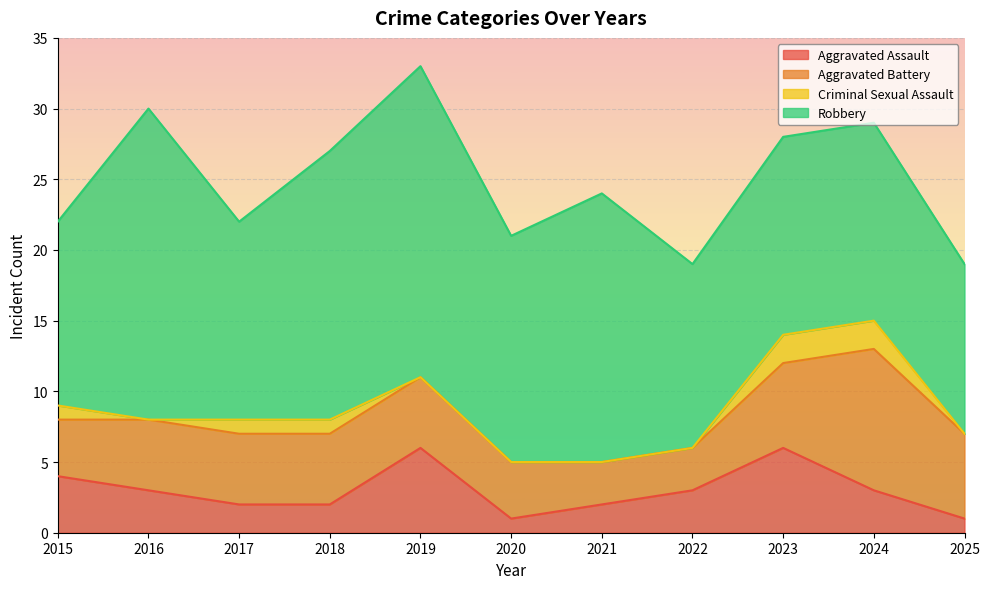

Is it true that Aggravated Battery equals 17 at 2024?

False